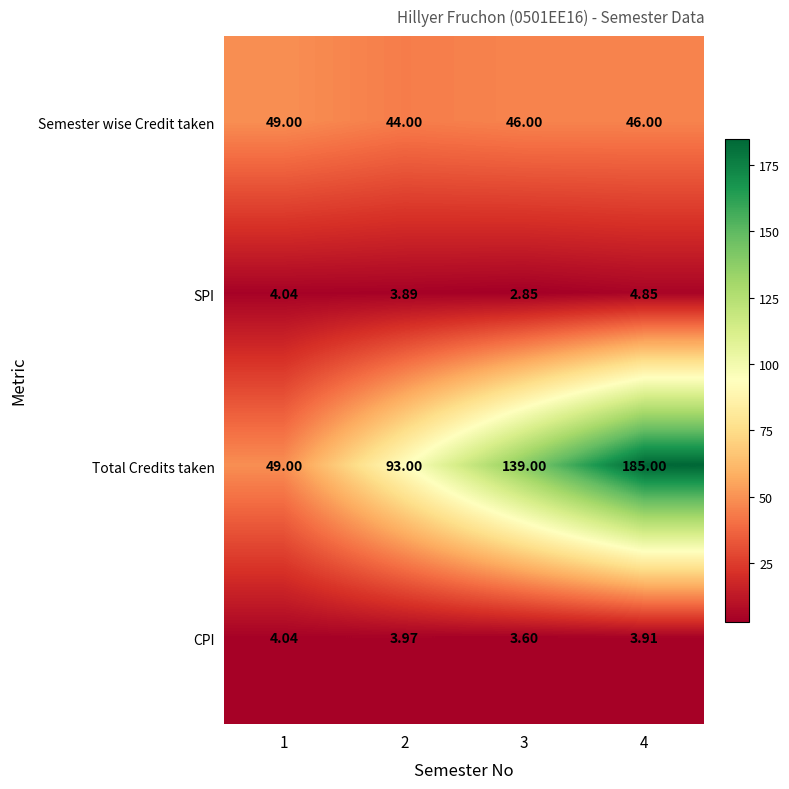

Which series has the largest range (max minus min)?

Total Credits taken